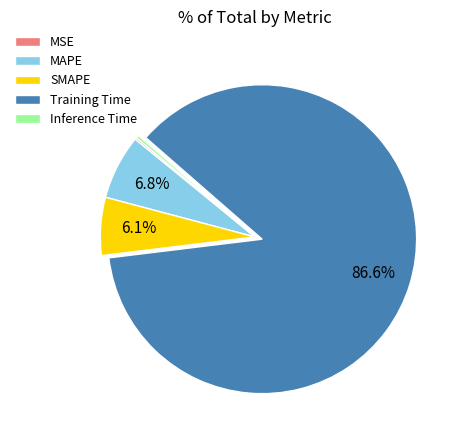

What percentage is the Training Time slice, to the nearest percent?

87%